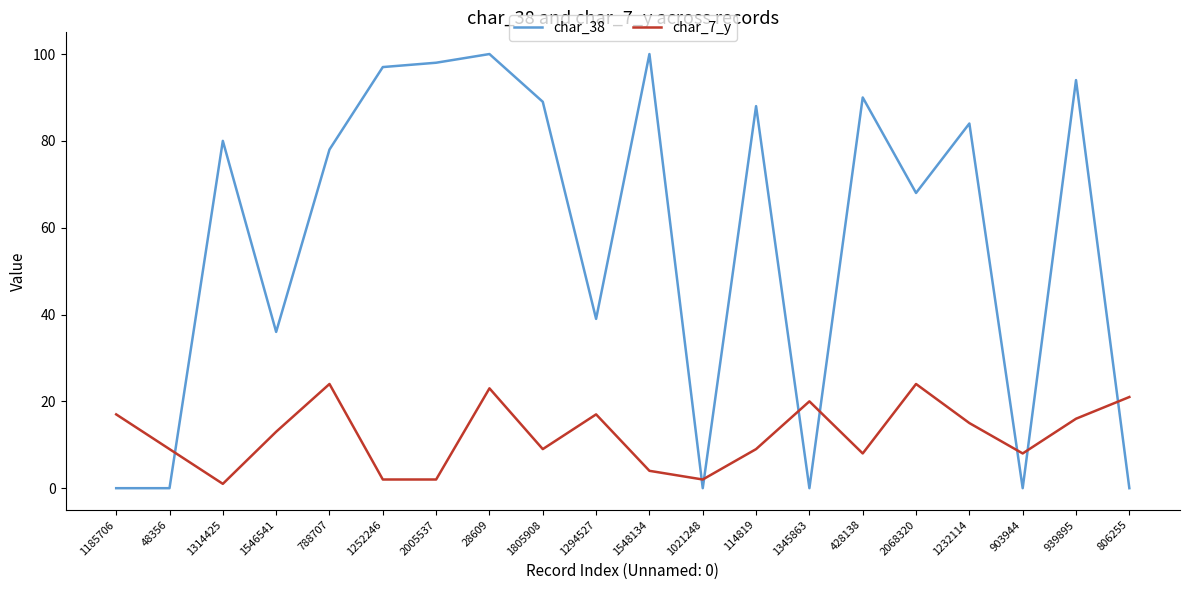

At 1314425, list the series in order from smallest to largest.

char_7_y, char_38